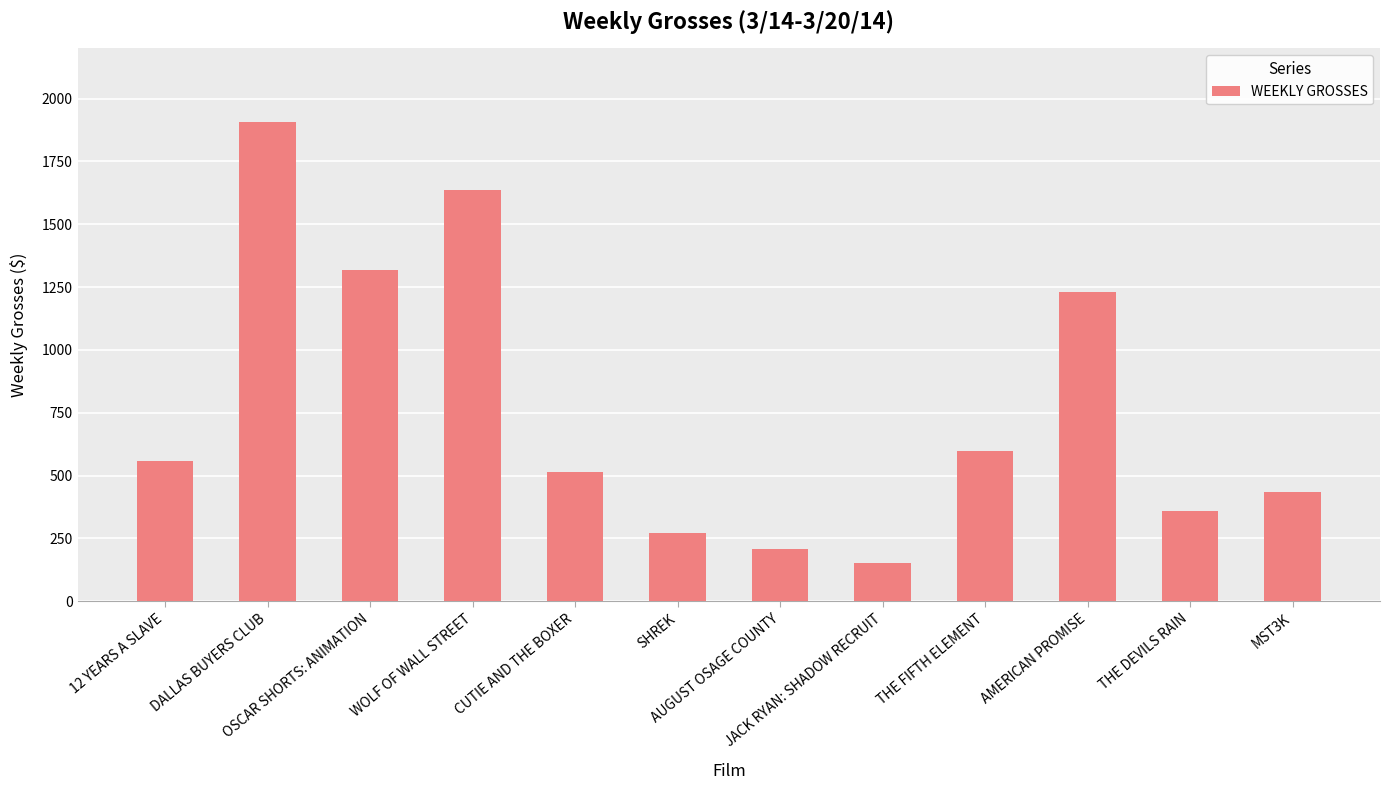

Is it true that the value at OSCAR SHORTS: ANIMATION is 1319?

True